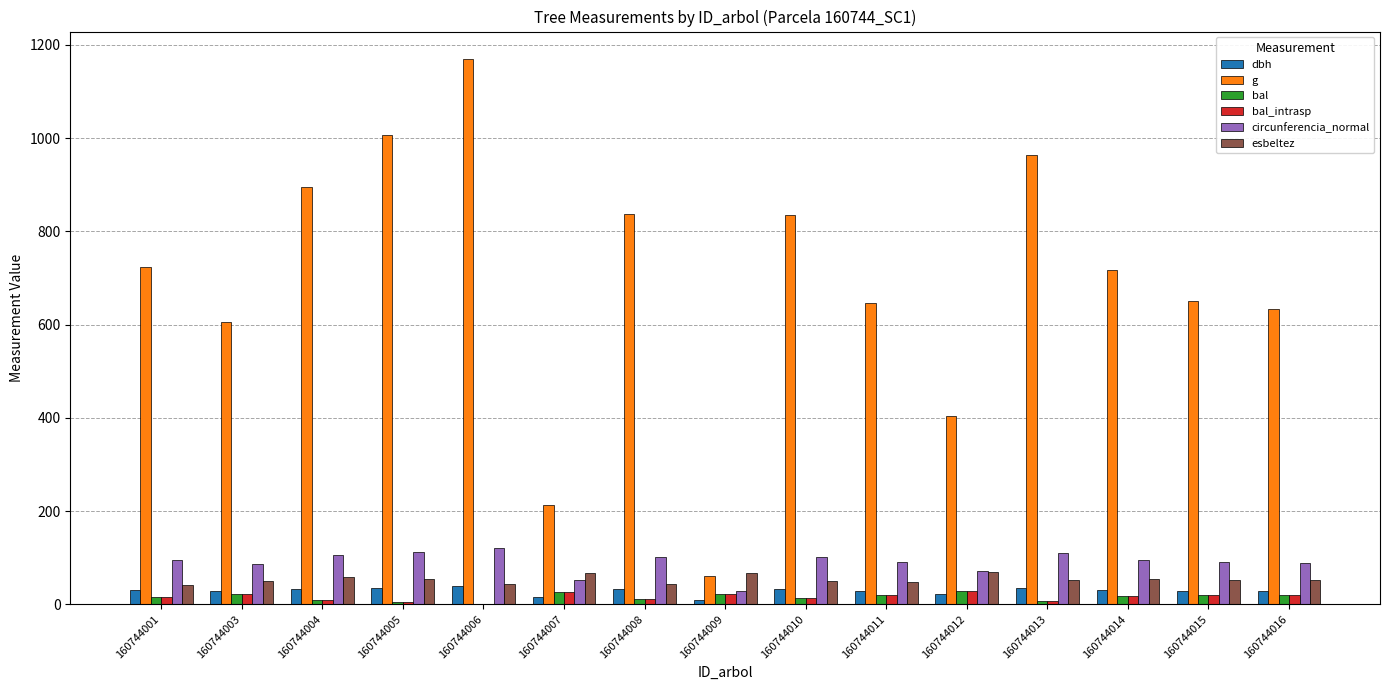

Is it true that g equals 328.6 at 160744016?

False